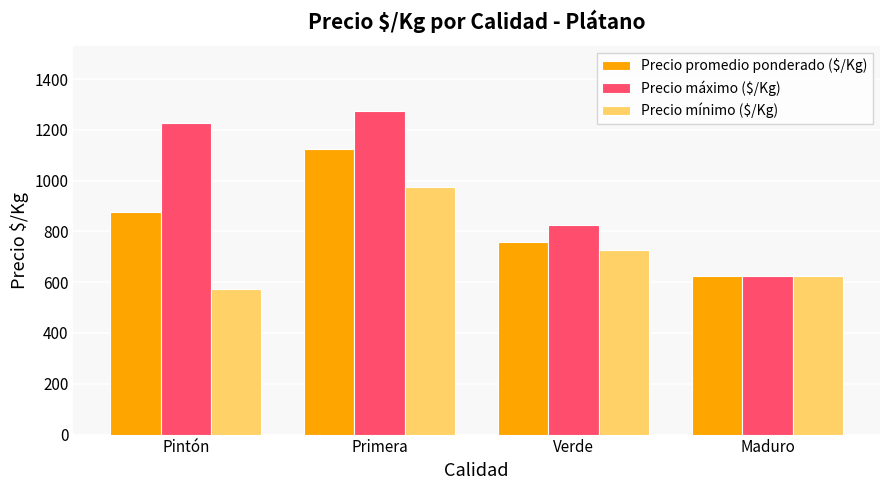

Reading left to right, what are all the values shown in this chart?

Precio promedio ponderado ($/Kg): 875.8	1125.0	758.3	625.0
Precio máximo ($/Kg): 1225.0	1275.0	825.0	625.0
Precio mínimo ($/Kg): 575.0	975.0	725.0	625.0